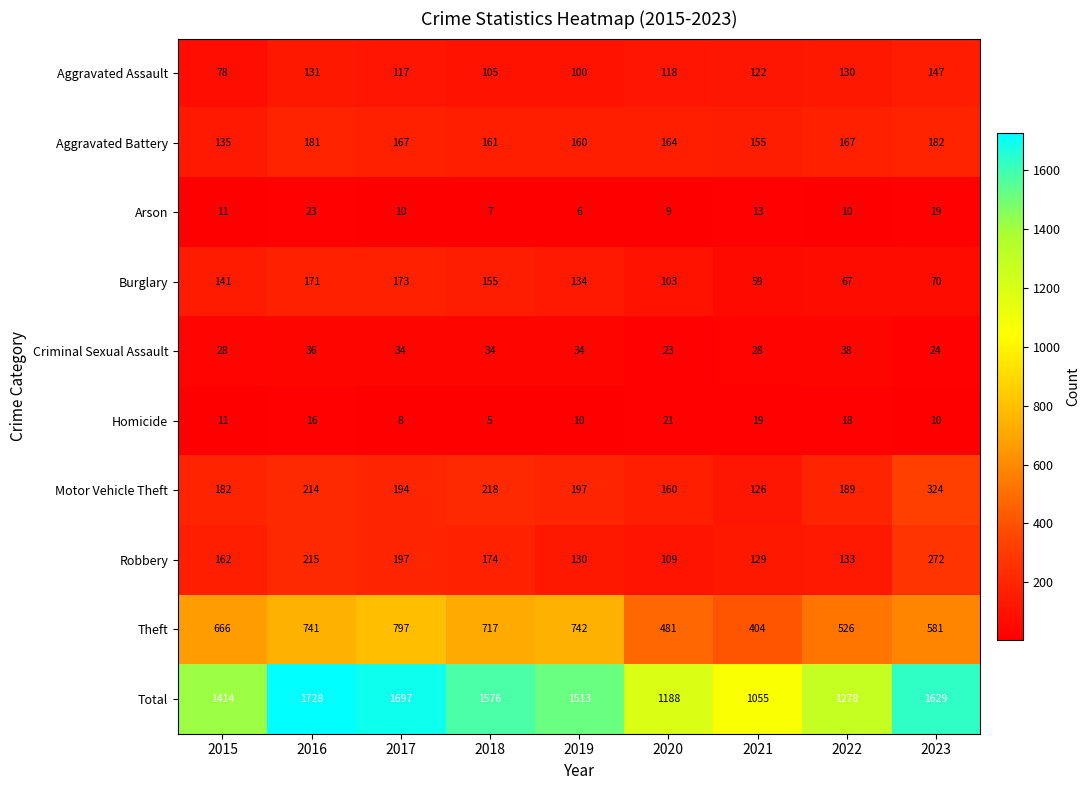

How many categories are shown in the chart?

9